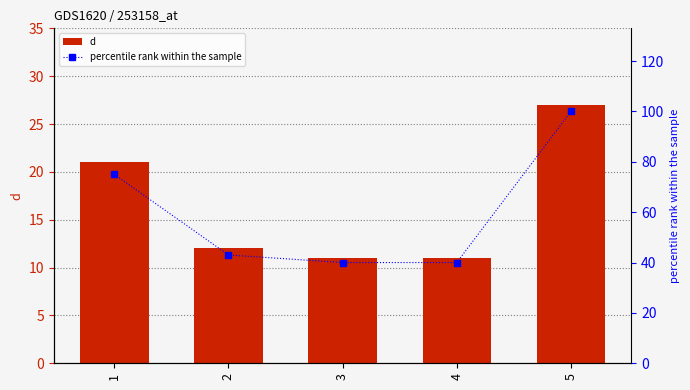

What is the sum of all d values?

82